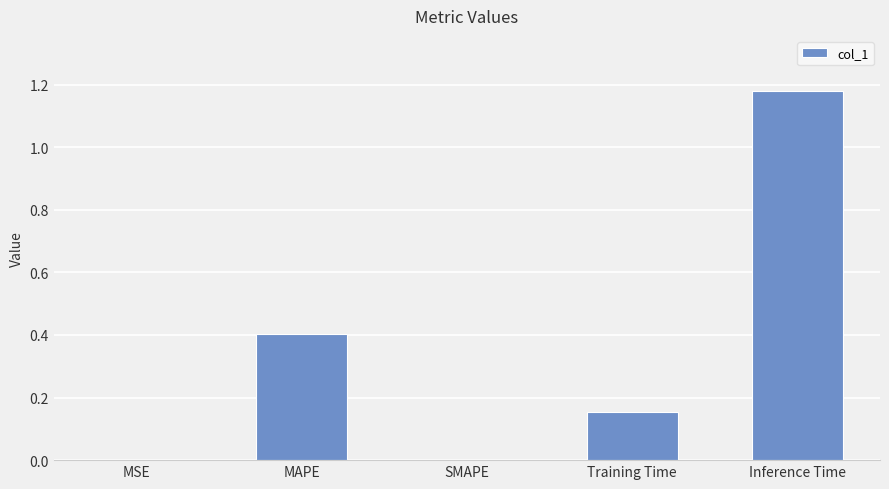

Between MSE and Inference Time, which is larger?

Inference Time